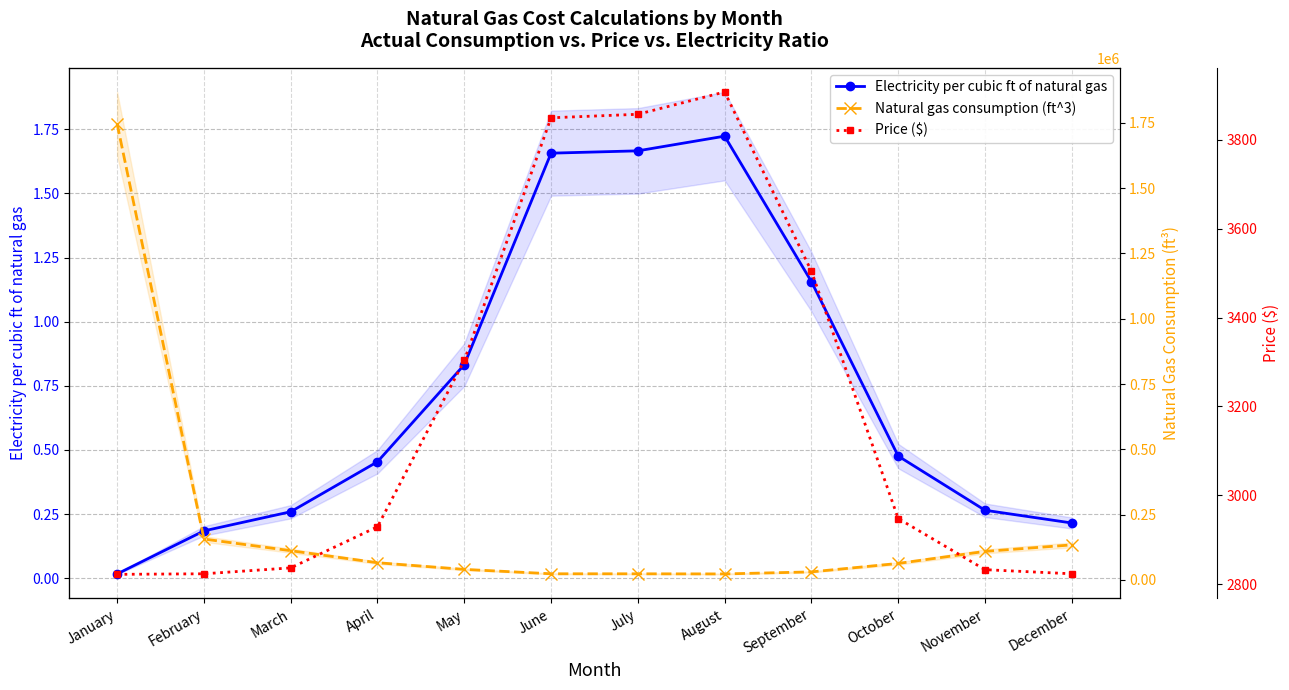

Reading right to left, what are all the values shown in this chart?

Electricity per cubic ft of natural gas: 0.2	0.3	0.5	1.2	1.7	1.7	1.7	0.8	0.5	0.3	0.2	0.0
Natural gas consumption (ft^3): 134323.0	109495.0	63380.0	31022.0	23207.0	23696.0	23777.0	40628.0	66066.0	112141.0	156791.0	1746018.0
Price ($): 2823.6	2832.9	2947.9	3504.3	3907.4	3857.2	3849.3	3303.4	2929.4	2836.9	2823.6	2822.4